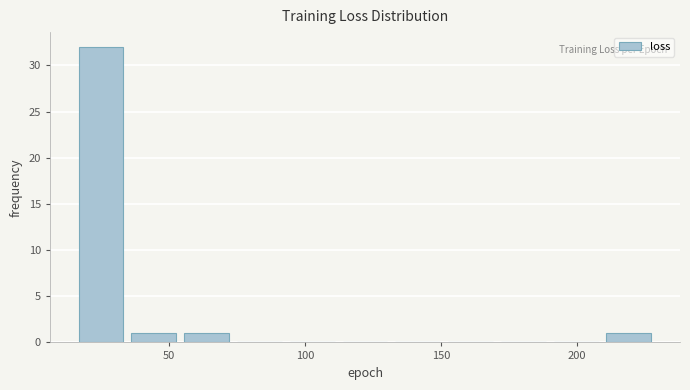

Read against the x-axis, roughly where is the centre of the tallest bar?

25